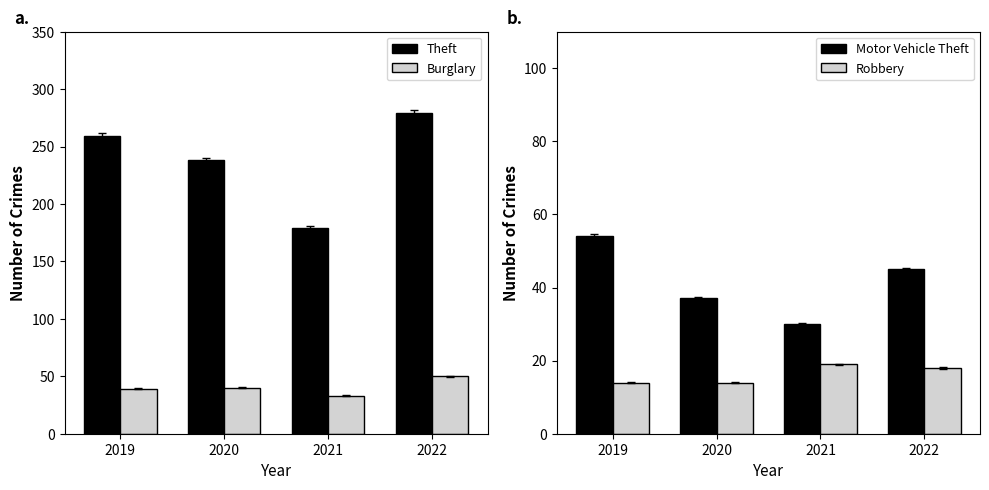

Are the bars grouped side by side (vs. stacked)?

Yes